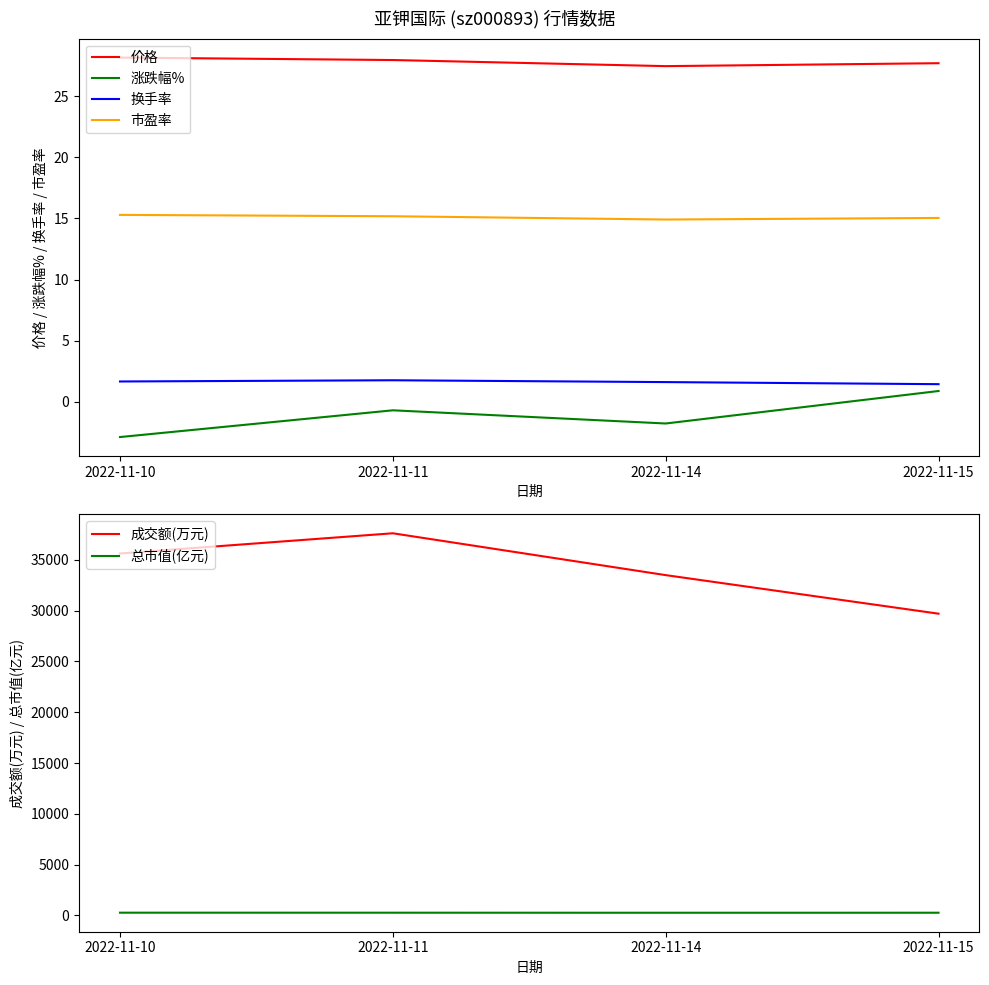

True or false: 总市值(亿元) and 涨跌幅% cross at least once.

False